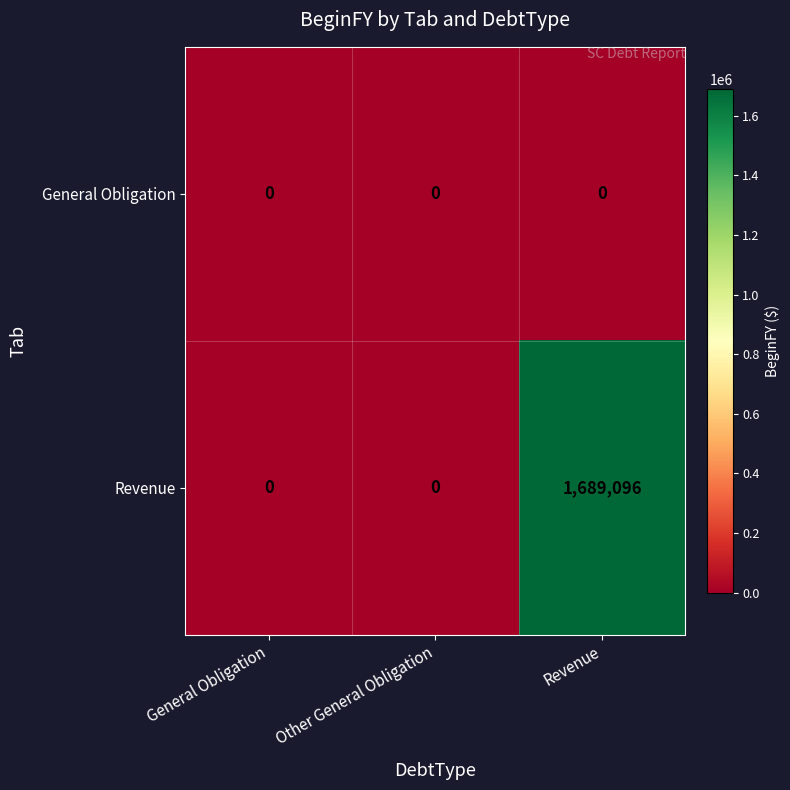

Which series changed the most between Other General Obligation and Revenue?

Revenue